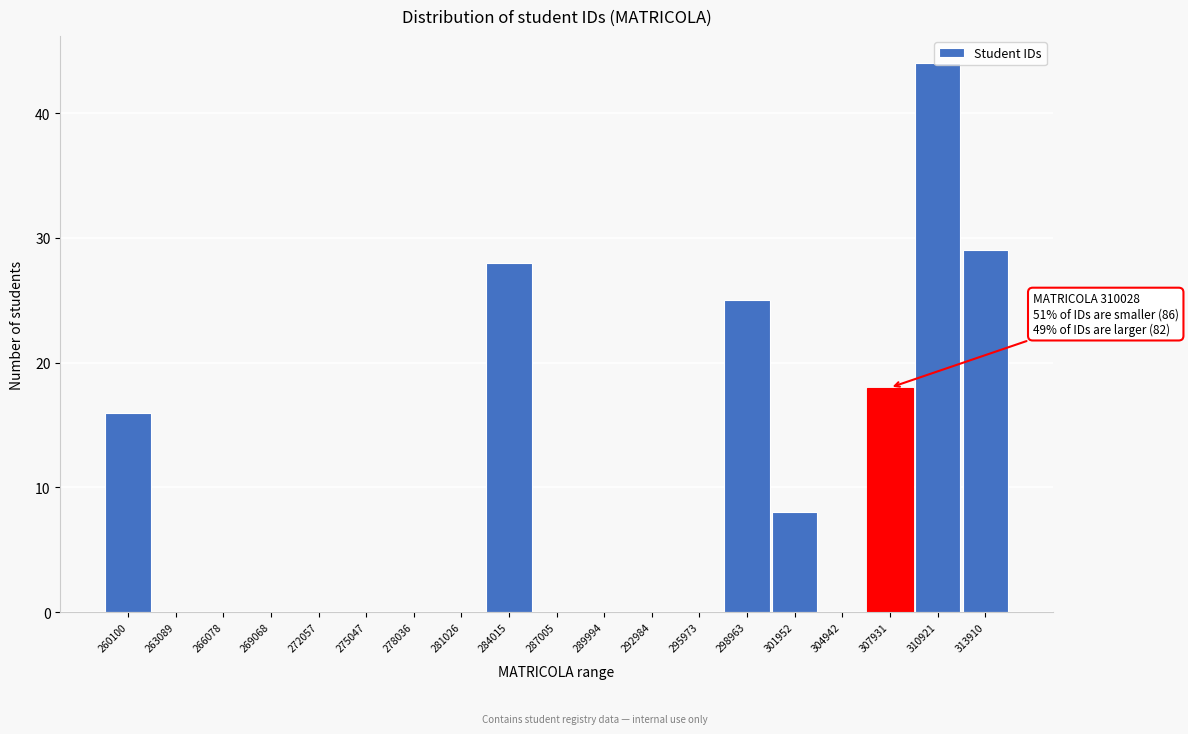

Which label corresponds to the largest value in the chart?

310921